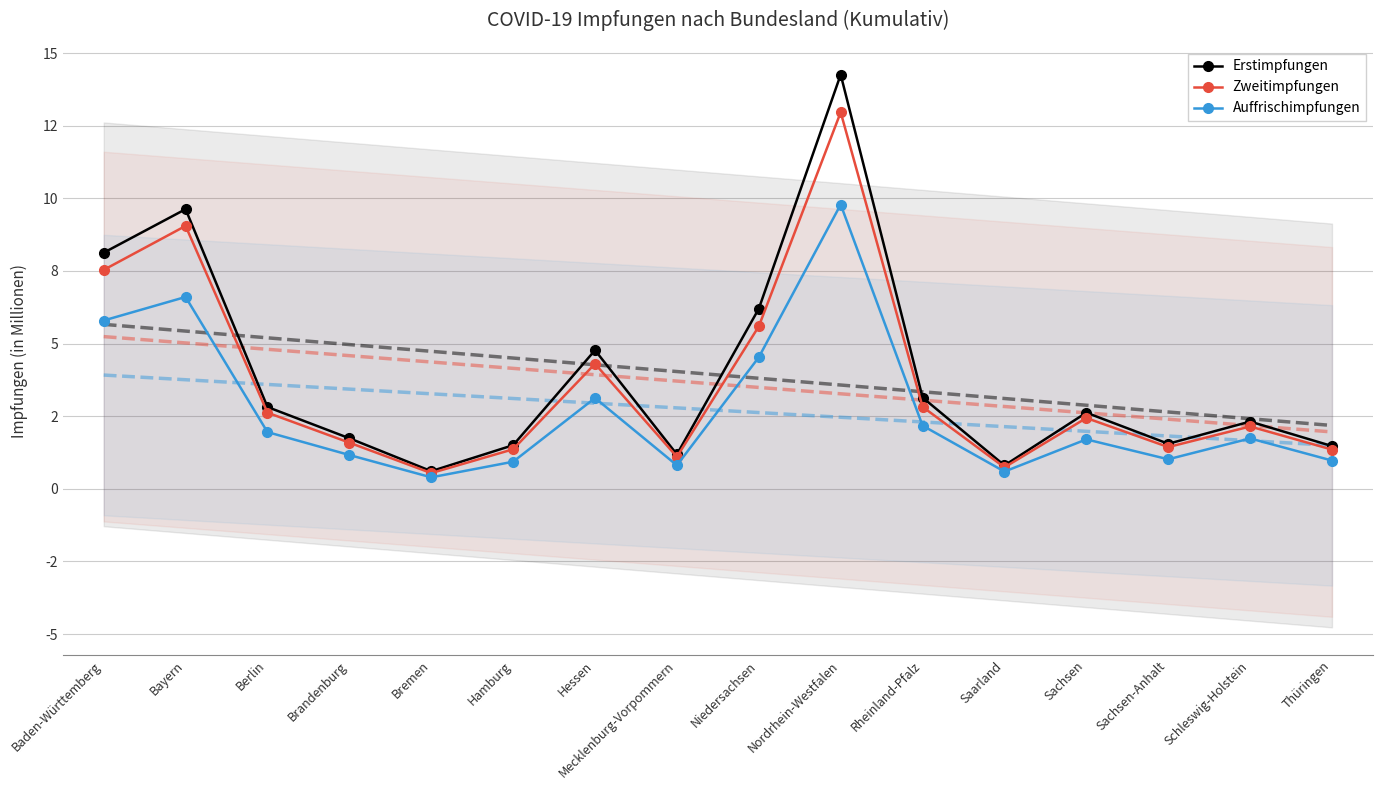

Does the chart have visible grid lines?

Yes